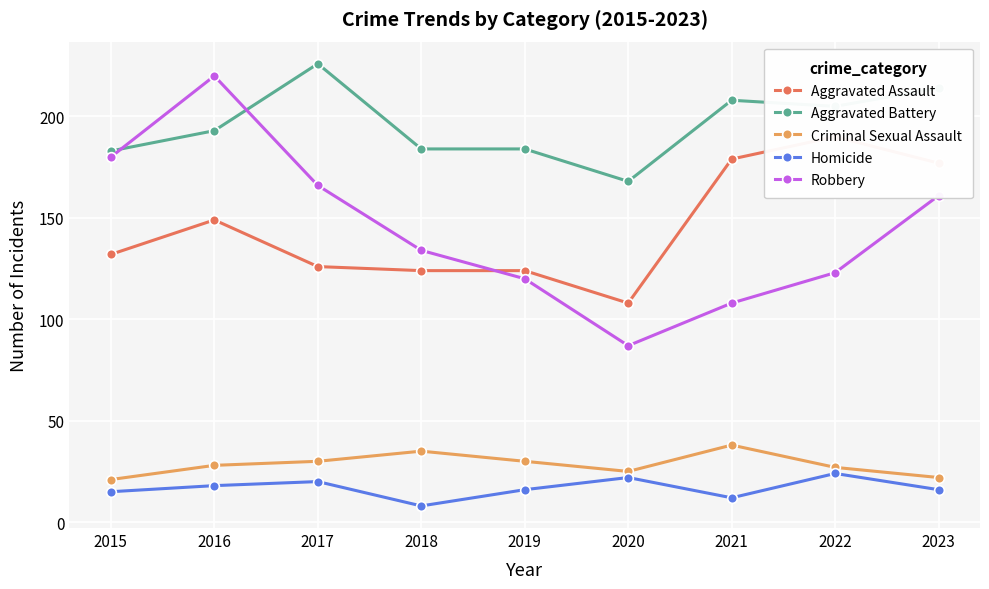

True or false: Criminal Sexual Assault and Homicide intersect in this chart.

False